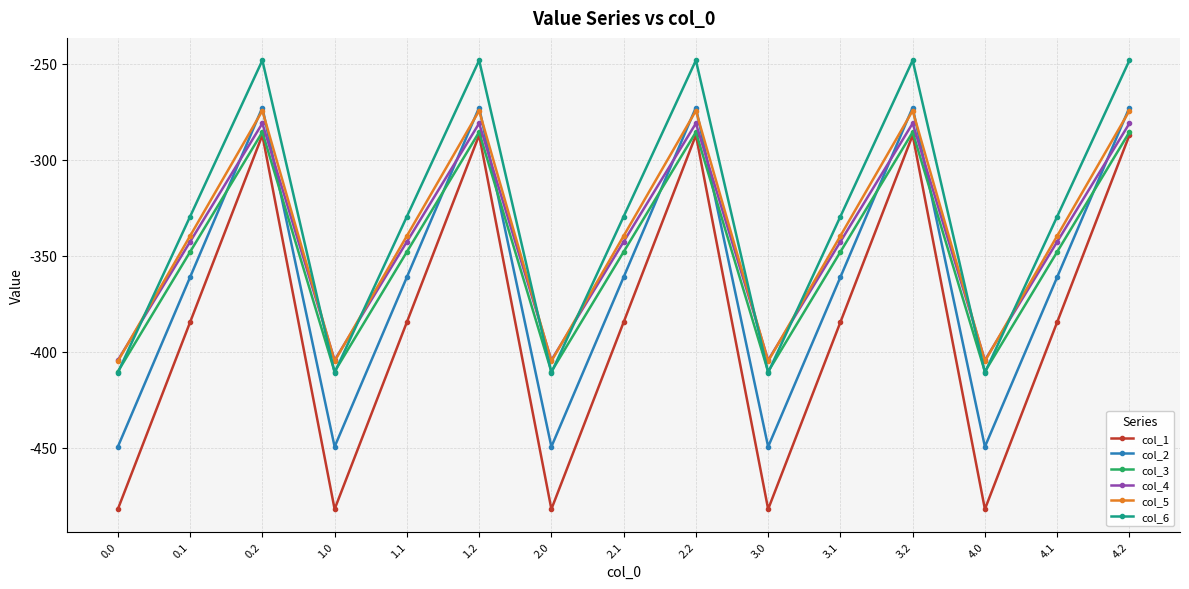

Reading left to right, what are all the values shown in this chart?

col_1: -482.0	-384.6	-287.1	-482.0	-384.6	-287.1	-482.0	-384.6	-287.1	-482.0	-384.6	-287.1	-482.0	-384.6	-287.1
col_2: -449.5	-361.1	-272.7	-449.5	-361.1	-272.7	-449.5	-361.1	-272.7	-449.5	-361.1	-272.7	-449.5	-361.1	-272.7
col_3: -410.3	-347.9	-285.5	-410.3	-347.9	-285.5	-410.3	-347.9	-285.5	-410.3	-347.9	-285.5	-410.3	-347.9	-285.5
col_4: -404.4	-342.7	-281.0	-404.4	-342.7	-281.0	-404.4	-342.7	-281.0	-404.4	-342.7	-281.0	-404.4	-342.7	-281.0
col_5: -404.9	-339.6	-274.4	-404.9	-339.6	-274.4	-404.9	-339.6	-274.4	-404.9	-339.6	-274.4	-404.9	-339.6	-274.4
col_6: -410.8	-329.5	-248.1	-410.8	-329.5	-248.1	-410.8	-329.5	-248.1	-410.8	-329.5	-248.1	-410.8	-329.5	-248.1